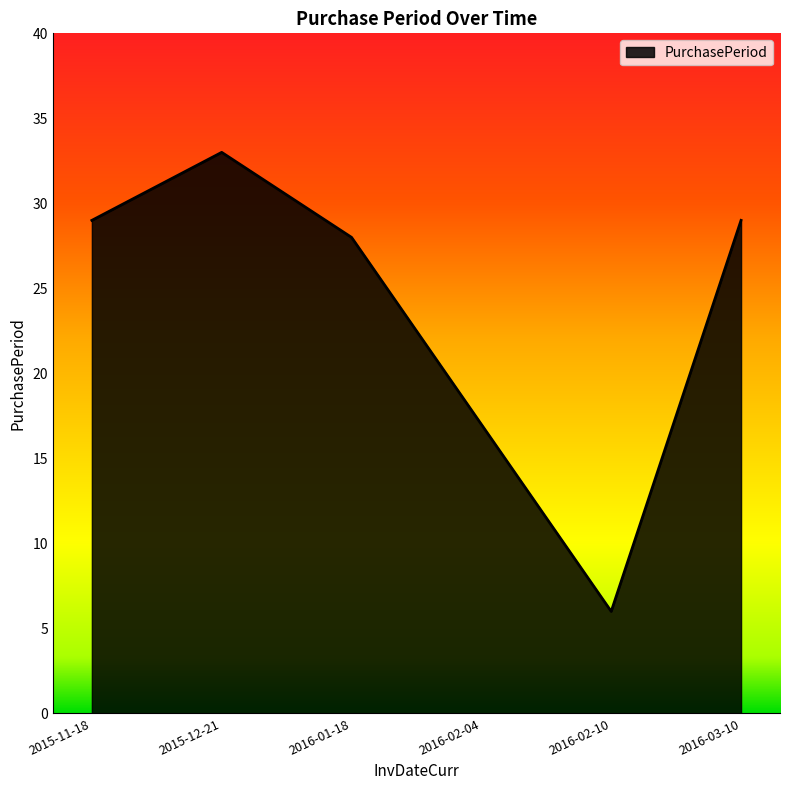

Between 2016-02-04 and 2016-01-18, which is larger?

2016-01-18